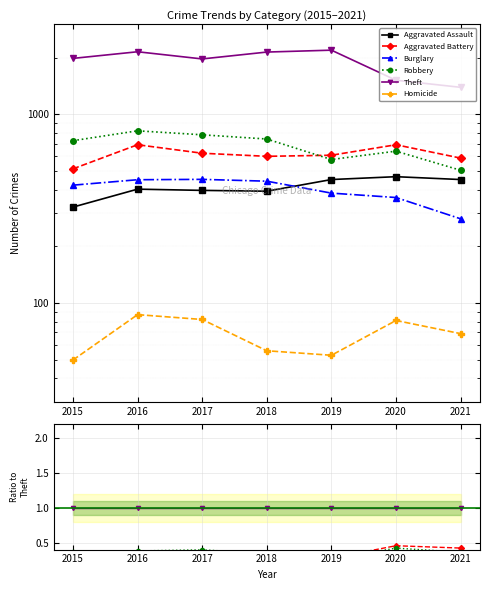

Reading left to right, extract all data points from this chart.

Aggravated Assault: 2015=0.2	2016=0.2	2017=0.2	2018=0.2	2019=0.2	2020=0.3	2021=0.3
Aggravated Battery: 2015=0.3	2016=0.3	2017=0.3	2018=0.3	2019=0.3	2020=0.5	2021=0.4
Burglary: 2015=0.2	2016=0.2	2017=0.2	2018=0.2	2019=0.2	2020=0.2	2021=0.2
Robbery: 2015=0.4	2016=0.4	2017=0.4	2018=0.3	2019=0.3	2020=0.4	2021=0.4
Theft: 2015=1.0	2016=1.0	2017=1.0	2018=1.0	2019=1.0	2020=1.0	2021=1.0
Homicide: 2015=0.0	2016=0.0	2017=0.0	2018=0.0	2019=0.0	2020=0.1	2021=0.0